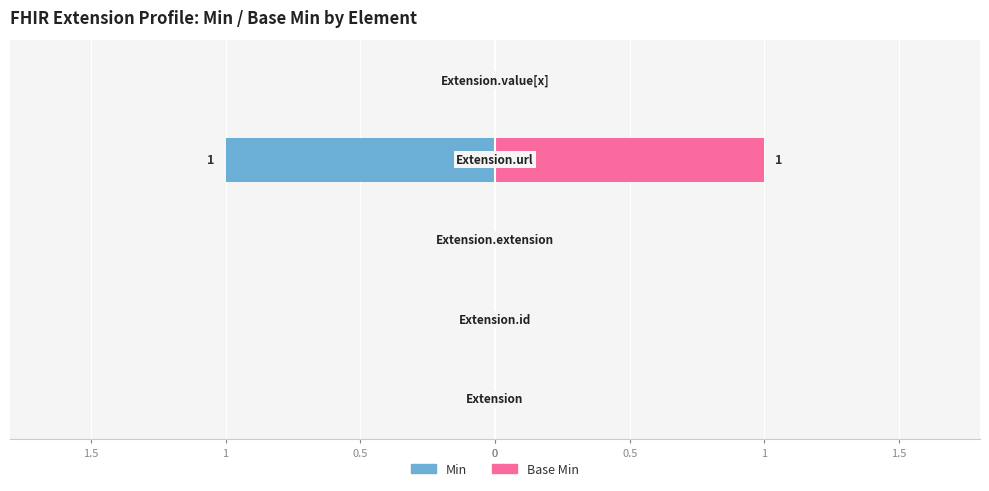

Which series has the largest total across all categories?

Base Min